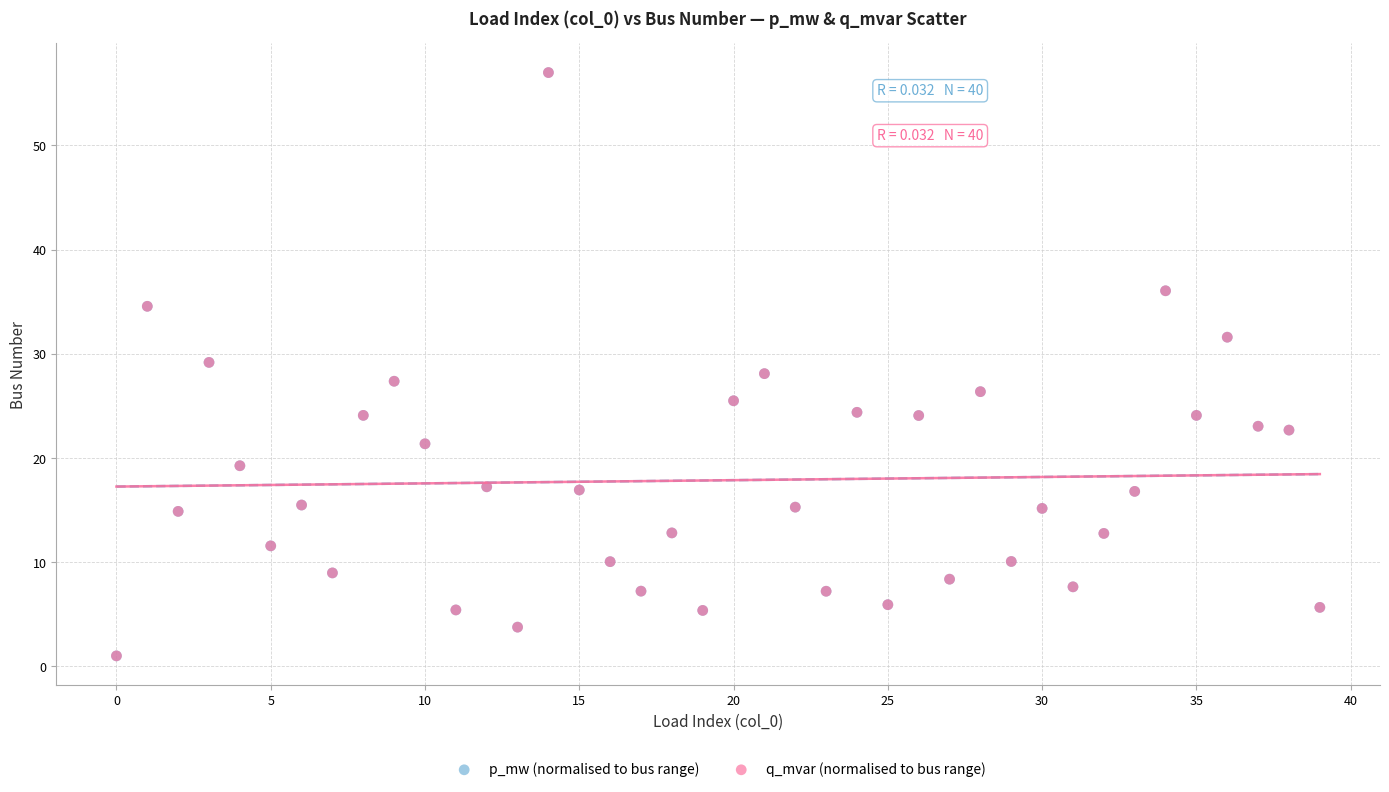

What are all the series names shown in the legend?

p_mw (normalised to bus range), q_mvar (normalised to bus range)